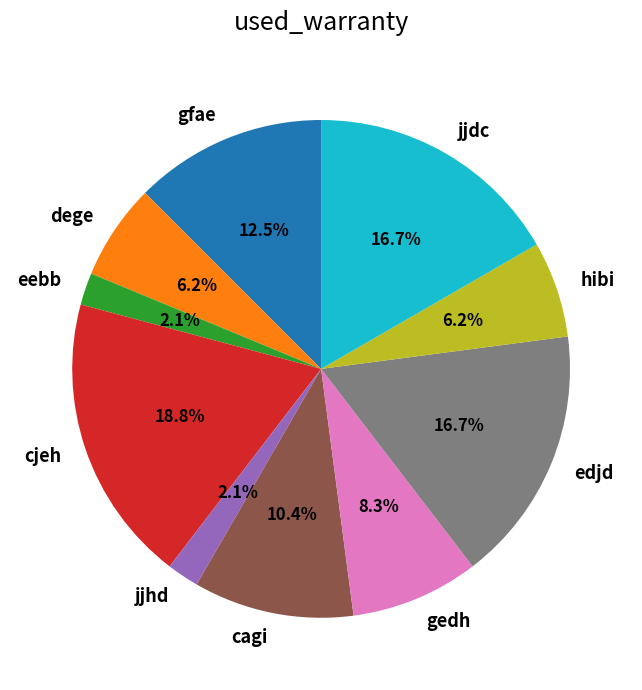

To the nearest percent, what is the difference between the gedh and cjeh slice percentages?

10%